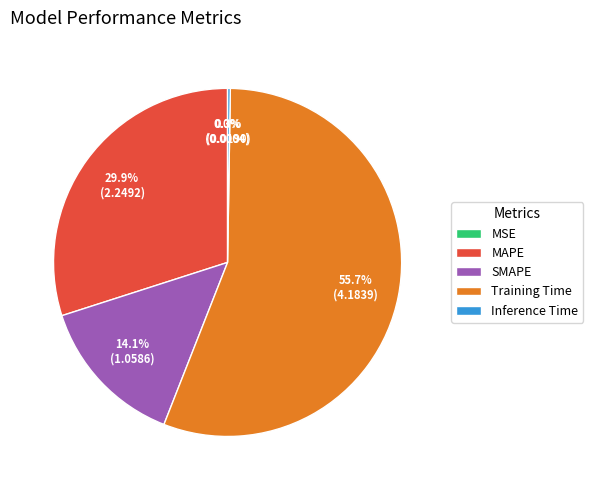

Combined, what portion of the pie is SMAPE and Training Time?

69.8%